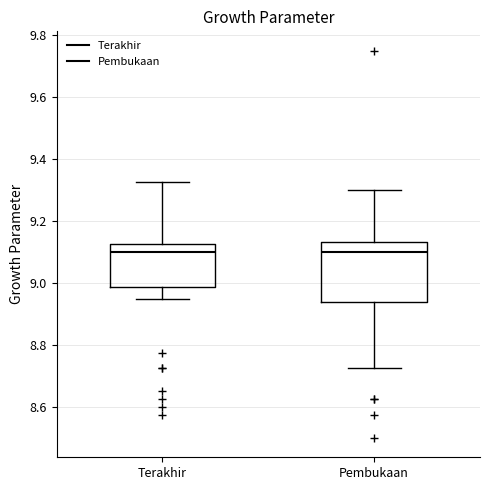

Comparing the boxes themselves (not the whiskers), which one is the tallest?

Pembukaan